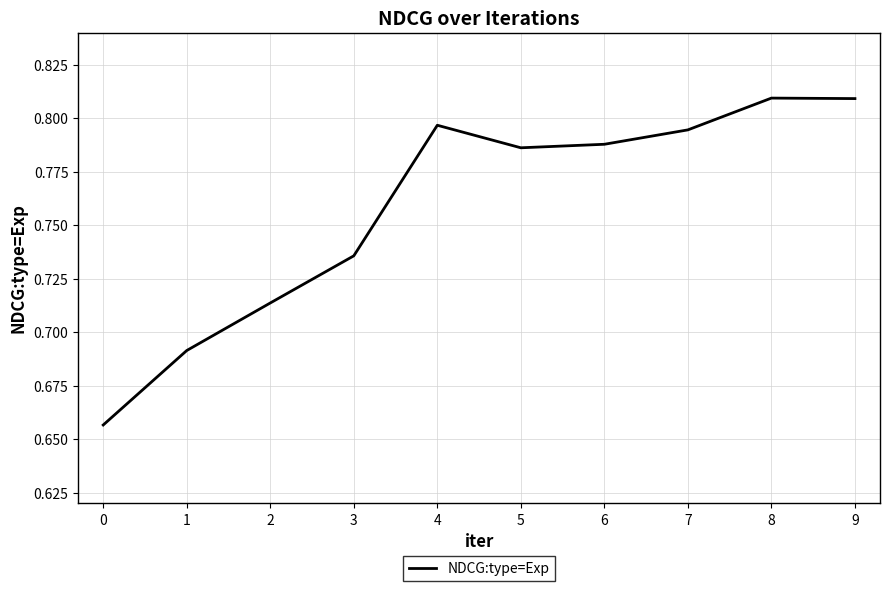

What is the change in value from 3 to 5?

+0.1